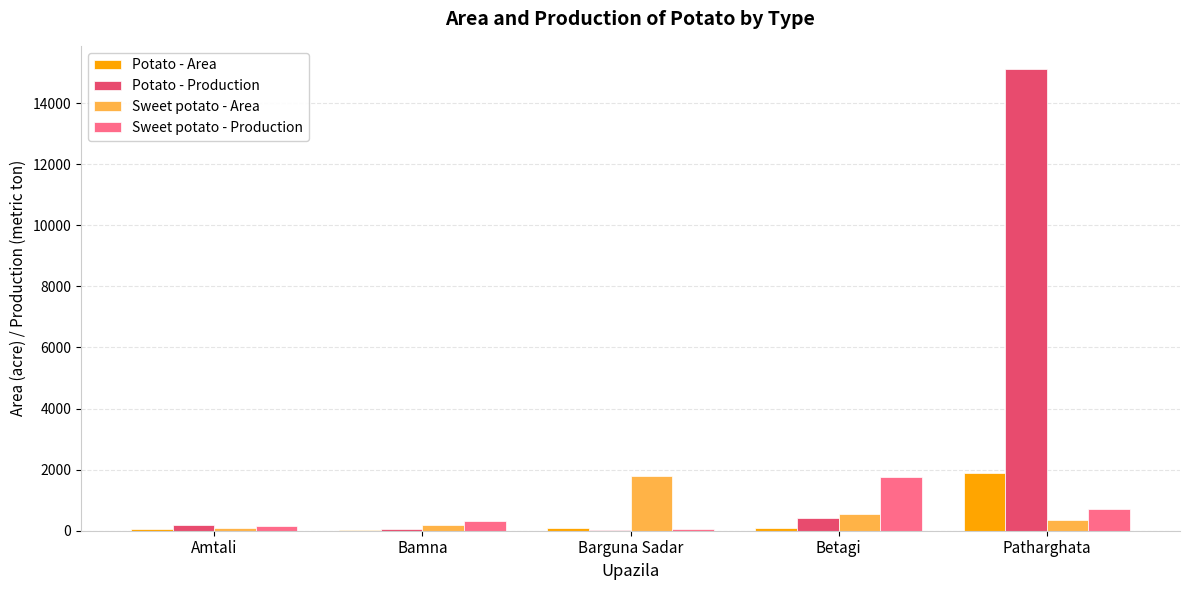

What is the sum of all Sweet potato - Area values?

2996